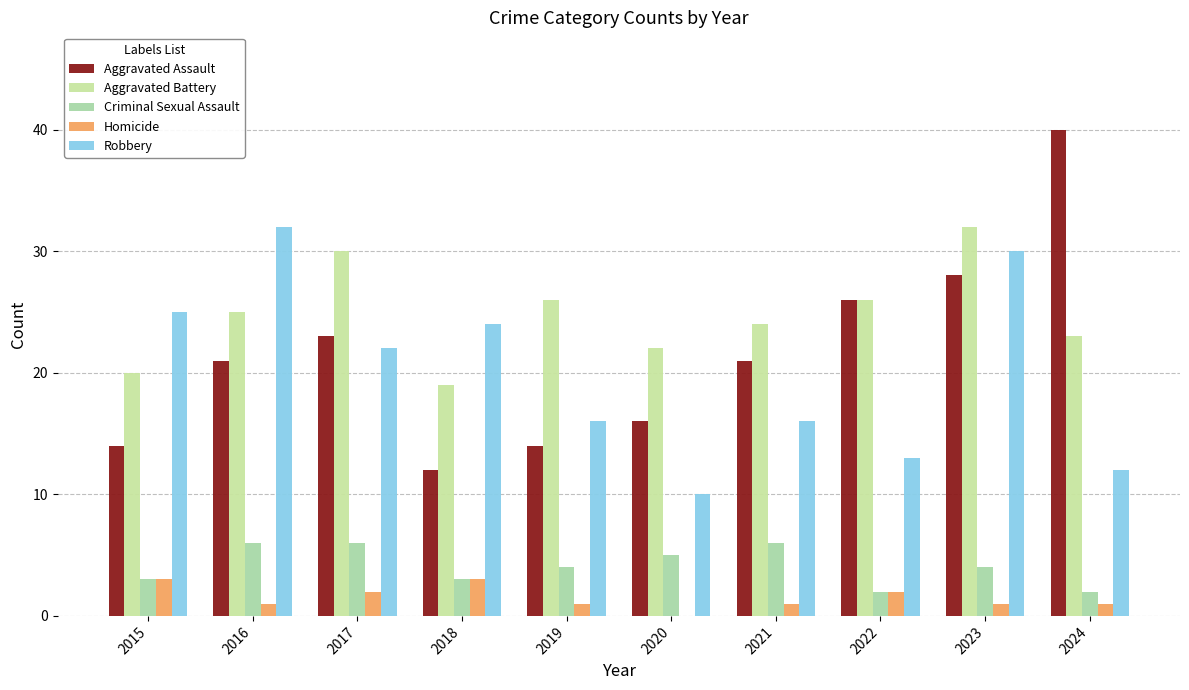

What is the maximum value shown in the chart?

40